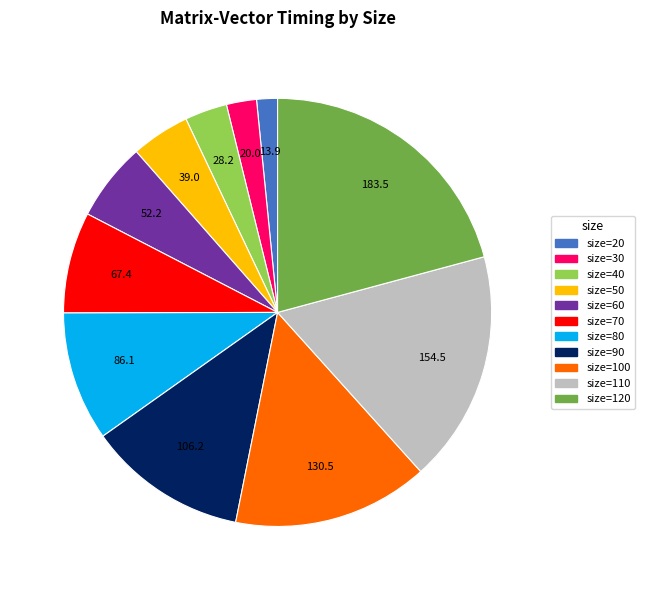

Is there any slice that represents more than half of the pie?

No